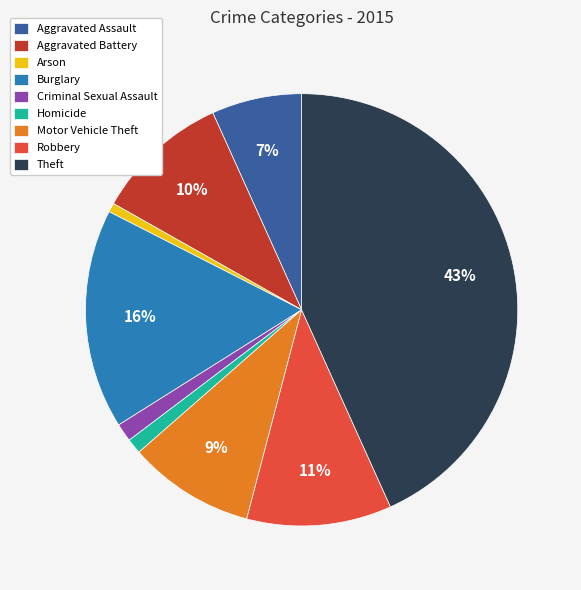

Combined, do Arson and Theft account for over 50%?

No